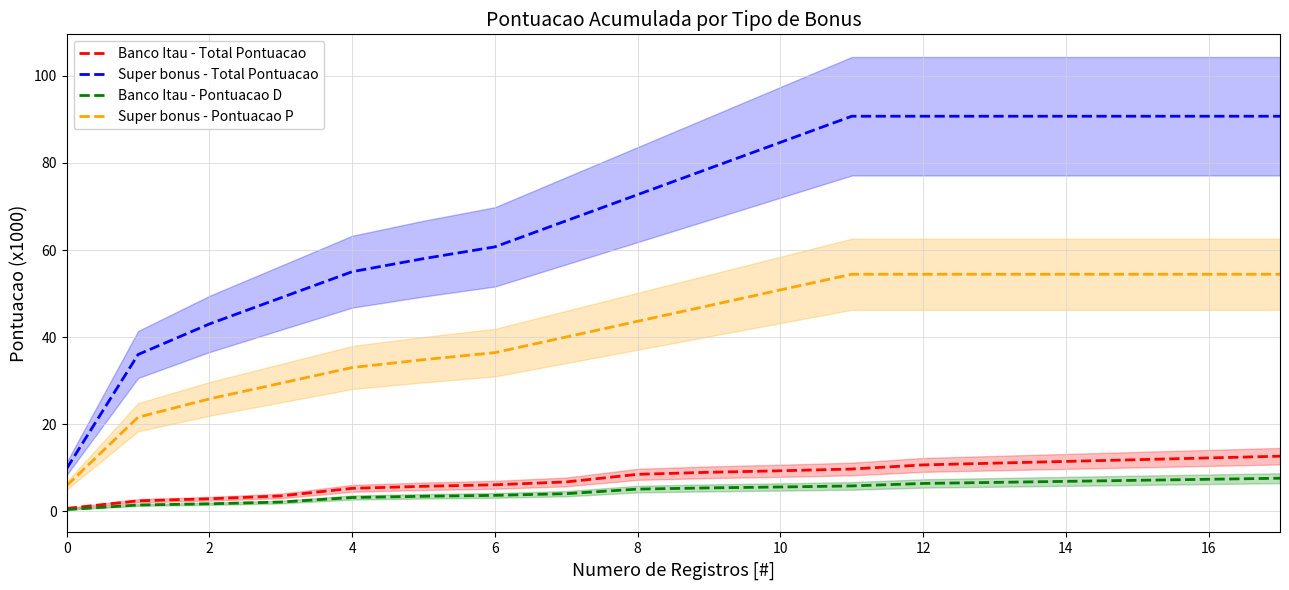

Is this an area chart (filled region under the line)?

No